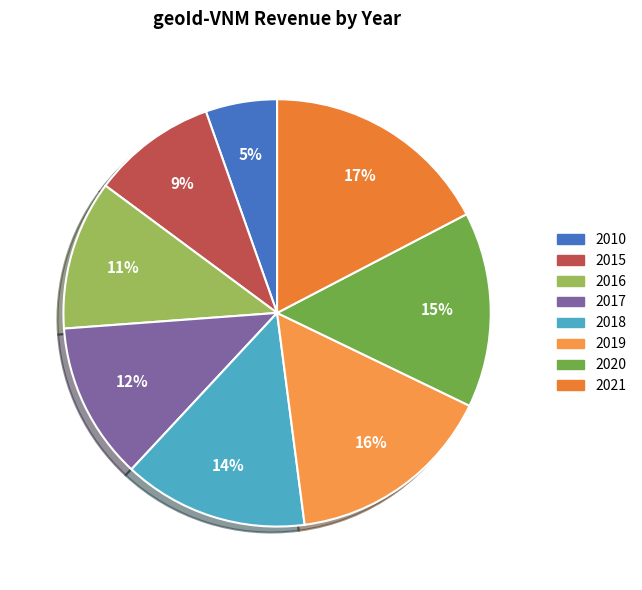

To the nearest percent, what is the combined percentage of 2018 and 2021?

31%